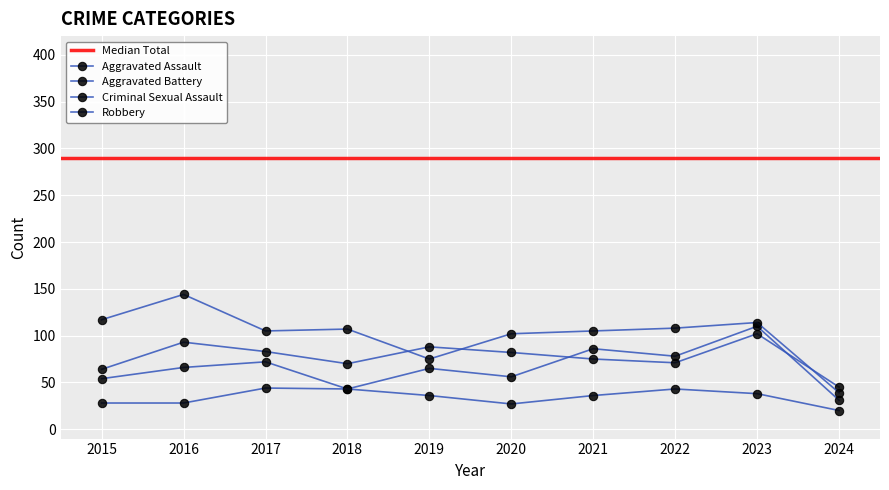

What is the total value across all series at 2019?

264